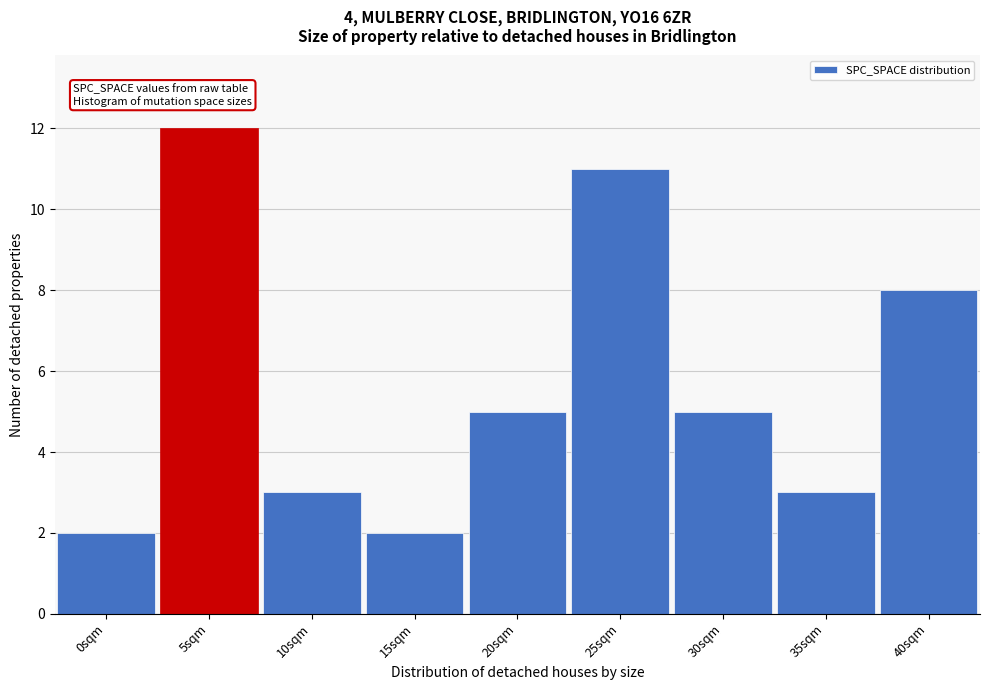

Reading left to right, what are all the values shown in this chart?

2	12	3	2	5	11	5	3	8